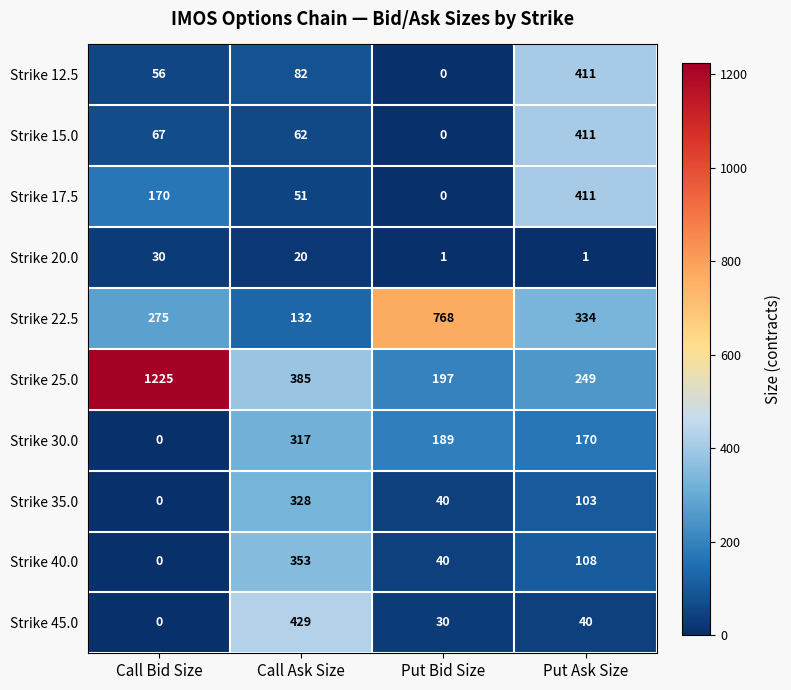

What is the spread (max minus min) of values at Call Ask Size?

409